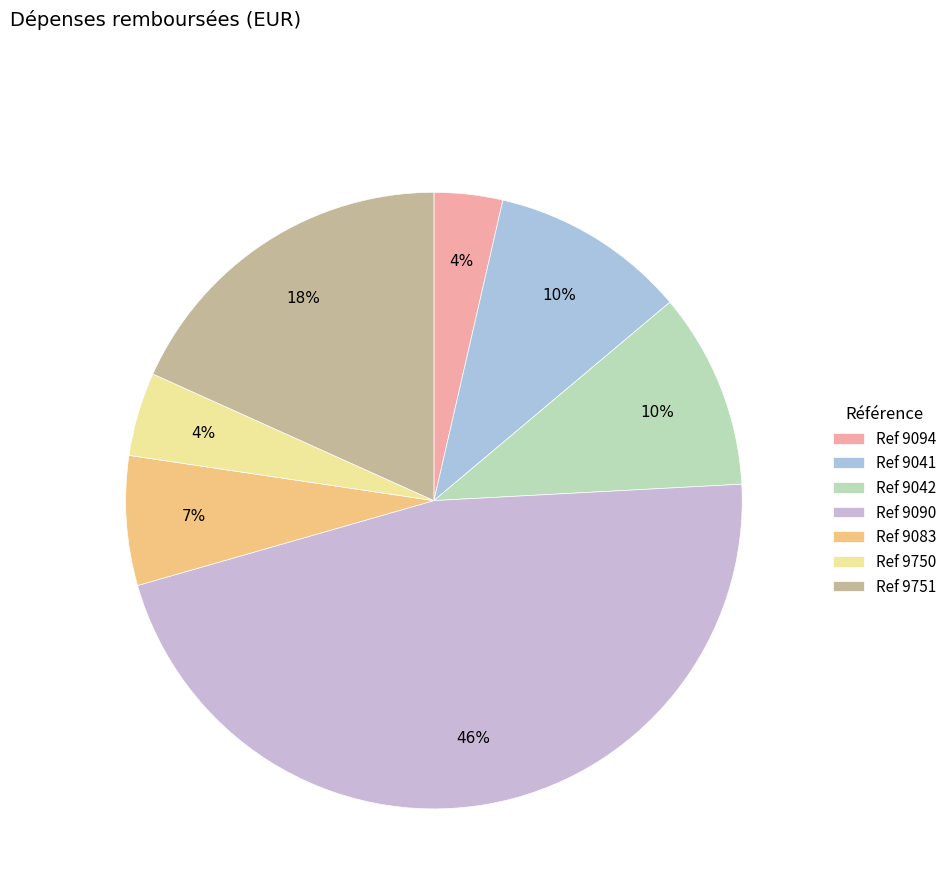

Count the number of slices in the pie.

7